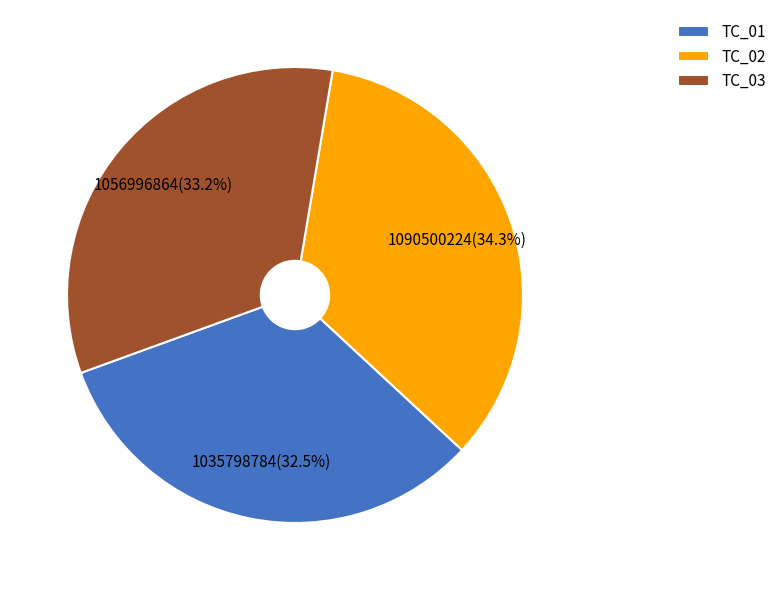

True or false: TC_01 accounts for 42% of the total.

False